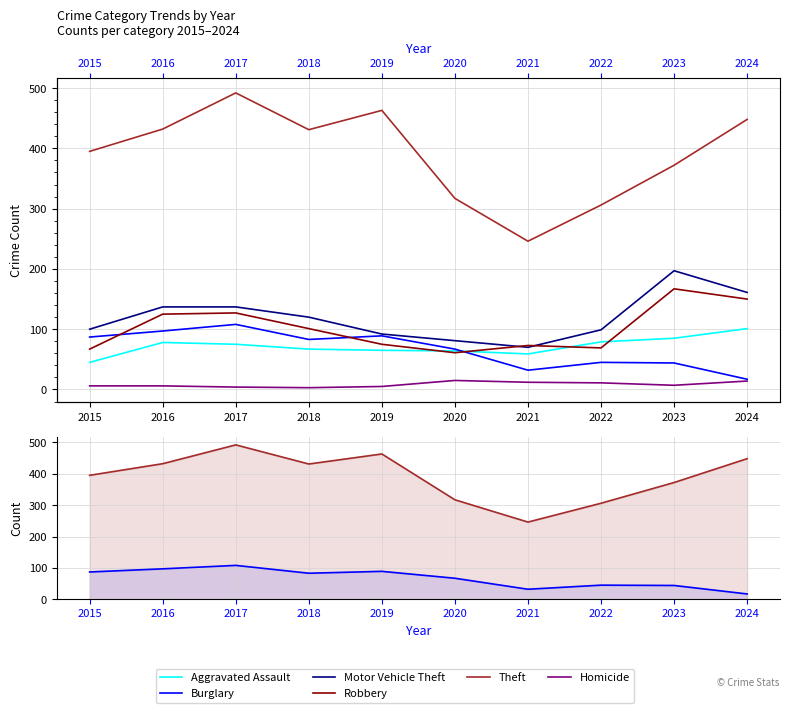

What is the sum of the Aggravated Assault values at 2018 and 2019?

132